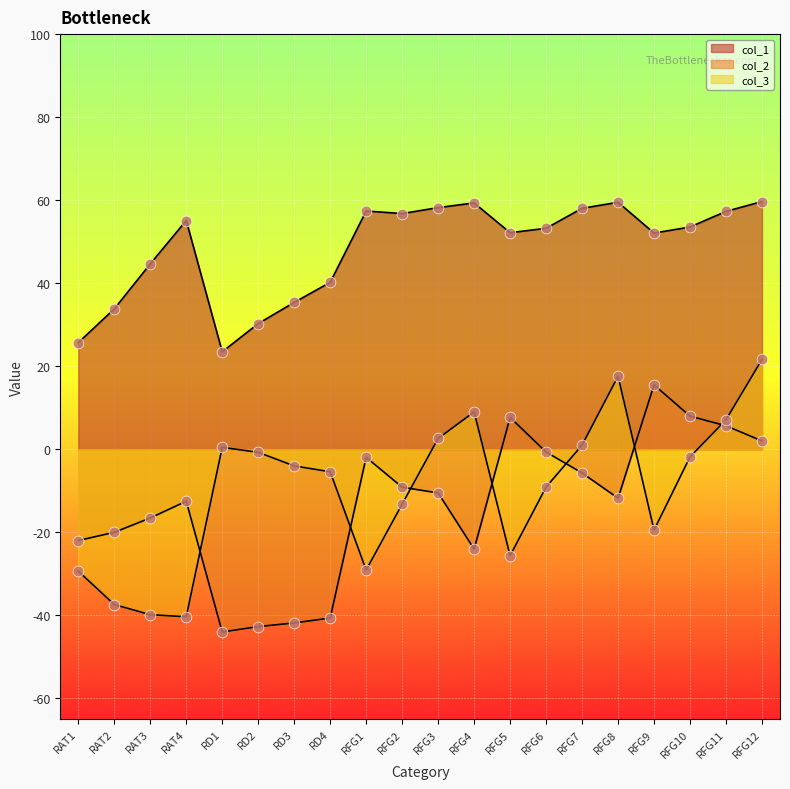

What is the total value across all series at RFG7?

53.3